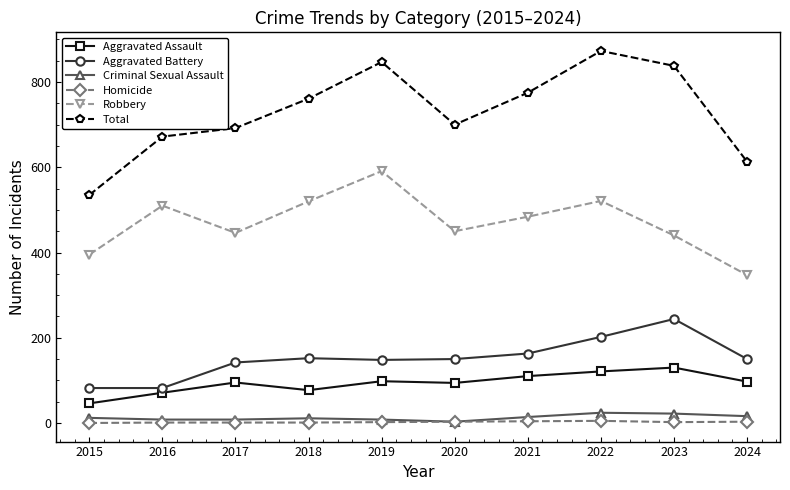

At which label is Total closest to 704?

2020